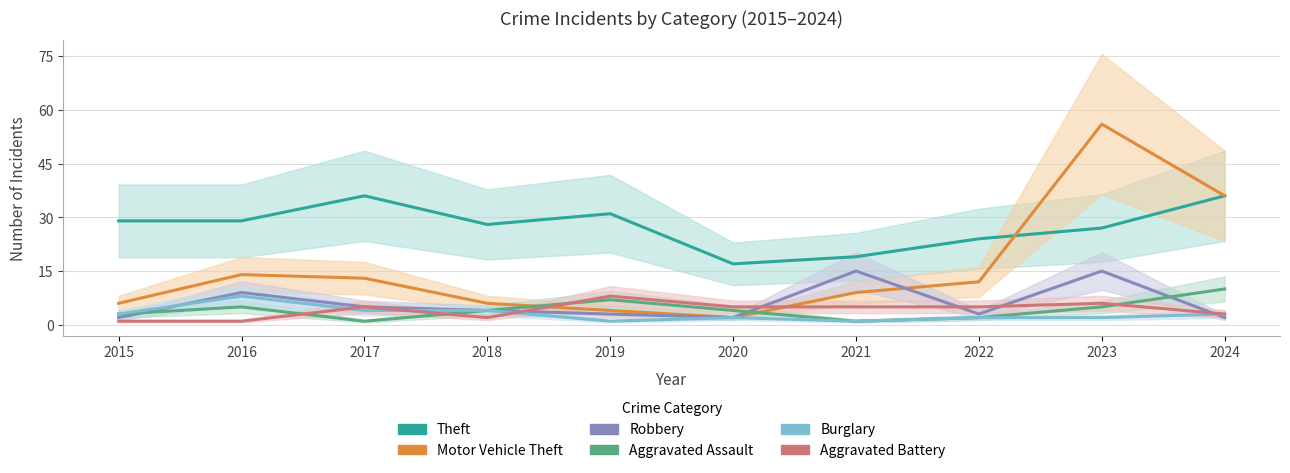

True or false: Theft has a value of 19 at 2021.

True